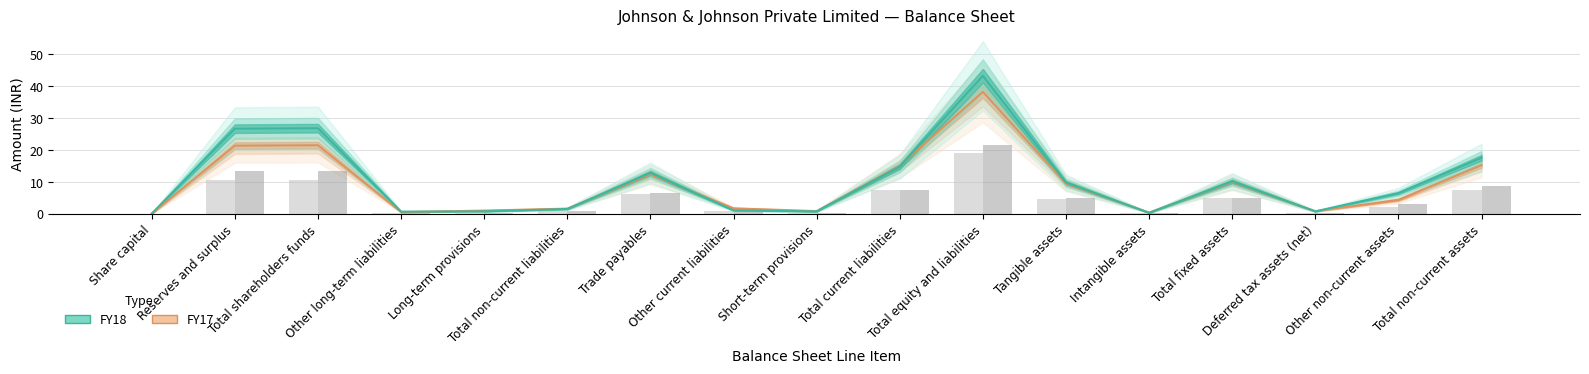

At which label does FY18 first exceed 6?

Reserves and surplus